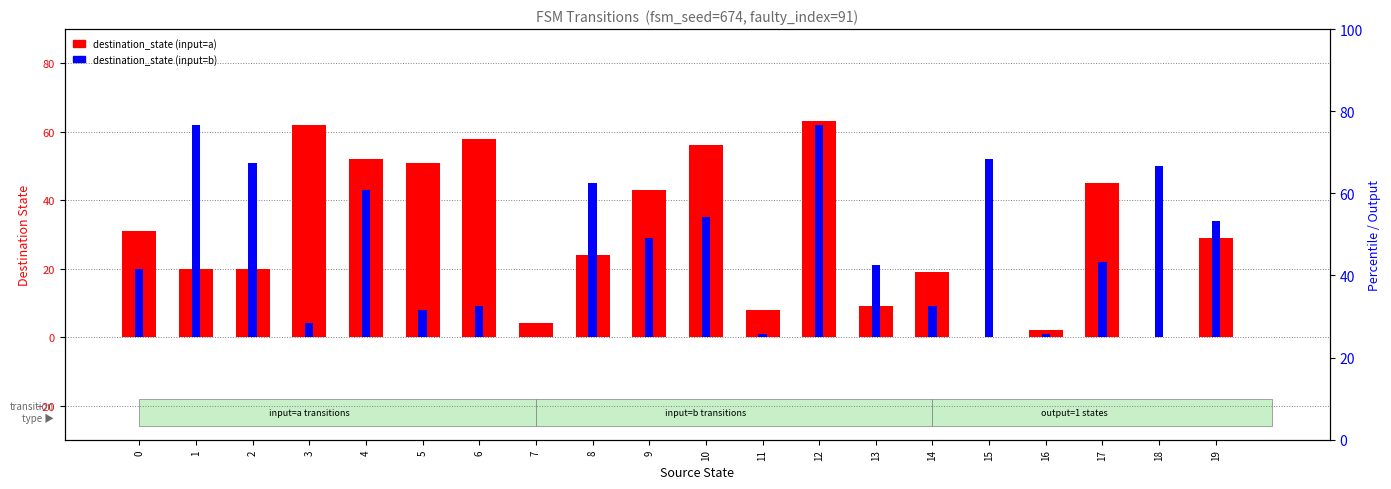

At which label is destination_state (input=b) closest to 31?

9